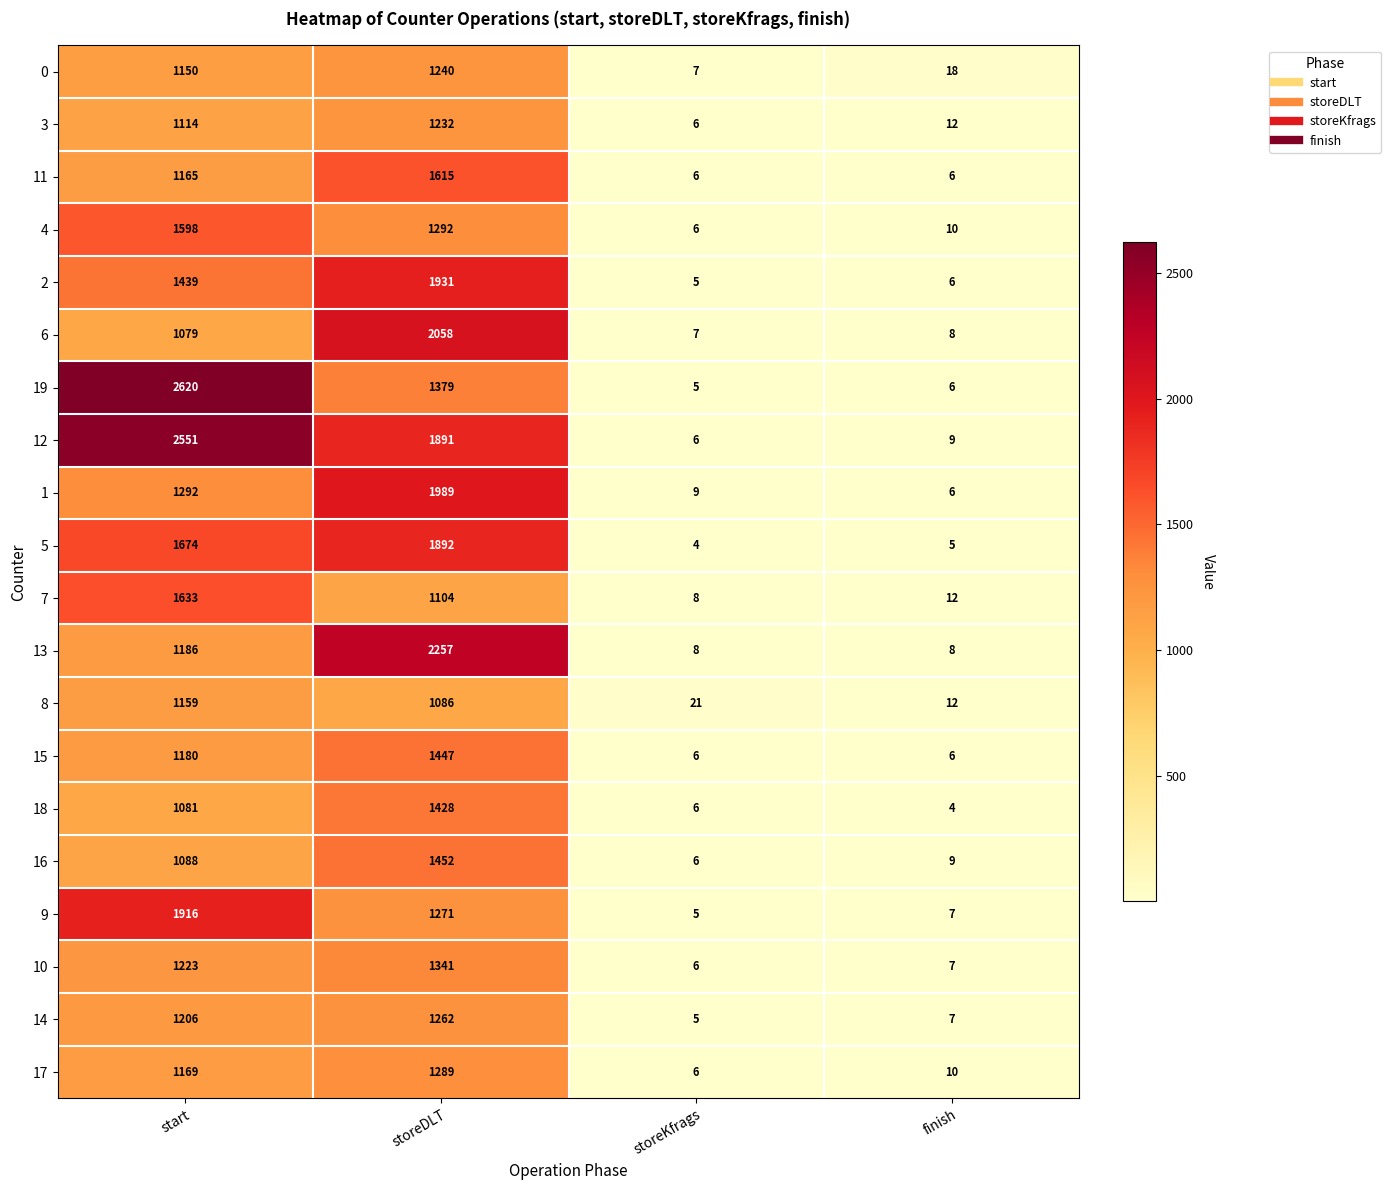

At which category does the chart reach its peak across all series?

start